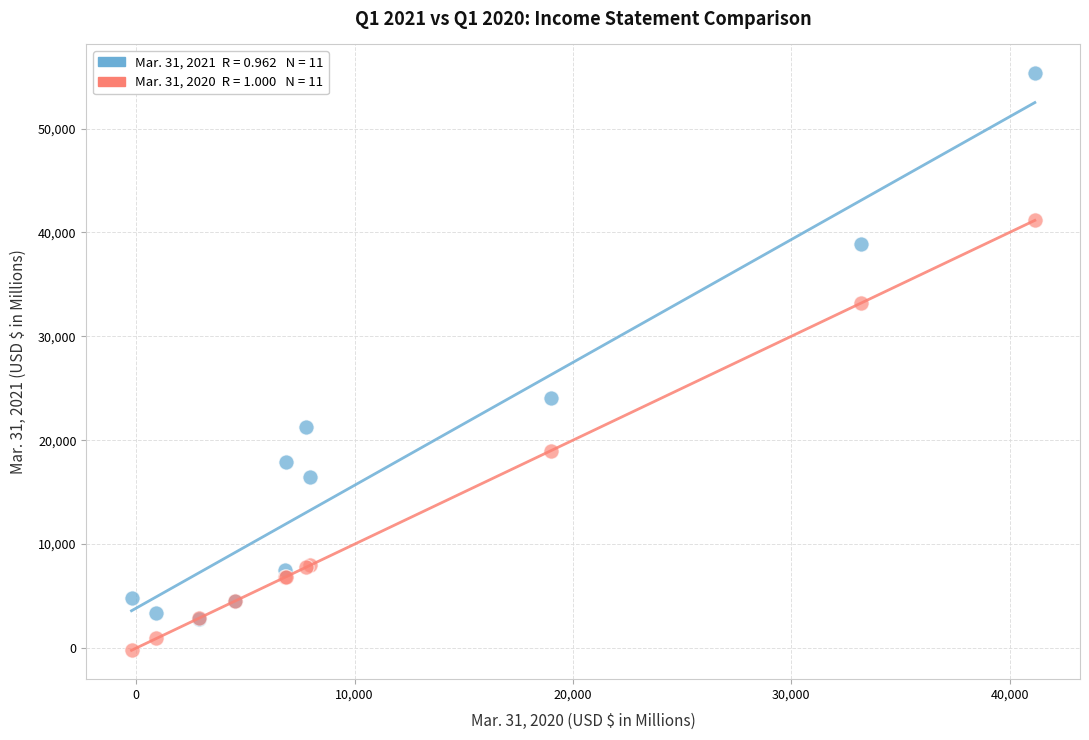

Across all series, what Y value is closest to 27547?

24103